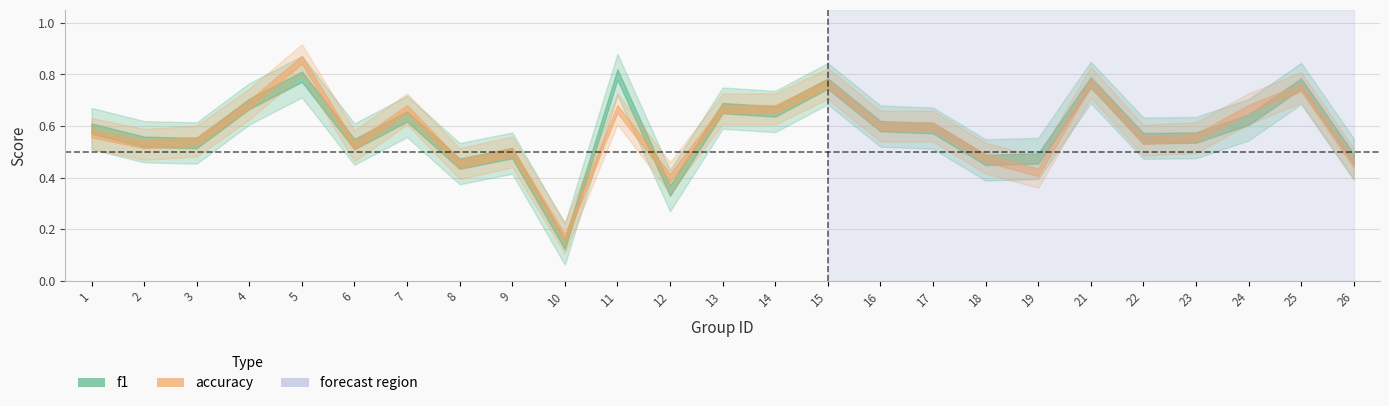

Reading right to left, list all the values displayed in this chart.

f1: 0.5	0.8	0.6	0.6	0.6	0.8	0.5	0.5	0.6	0.6	0.8	0.7	0.7	0.3	0.8	0.1	0.5	0.5	0.6	0.5	0.8	0.7	0.5	0.5	0.6
accuracy: 0.5	0.8	0.7	0.6	0.5	0.8	0.4	0.5	0.6	0.6	0.8	0.7	0.7	0.4	0.7	0.2	0.5	0.5	0.7	0.5	0.9	0.7	0.5	0.5	0.6